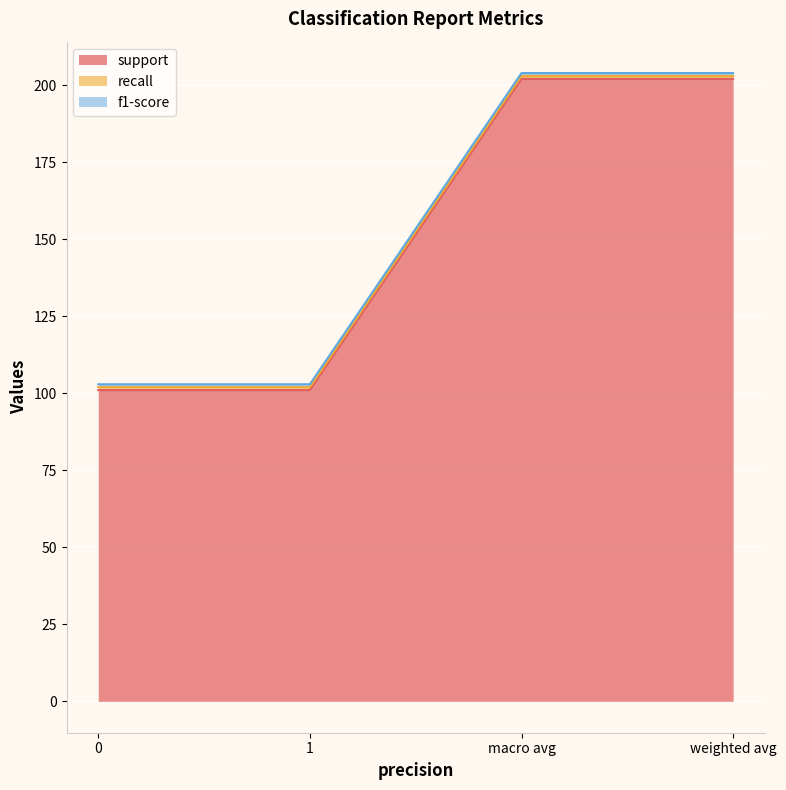

What position from the left is macro avg?

3